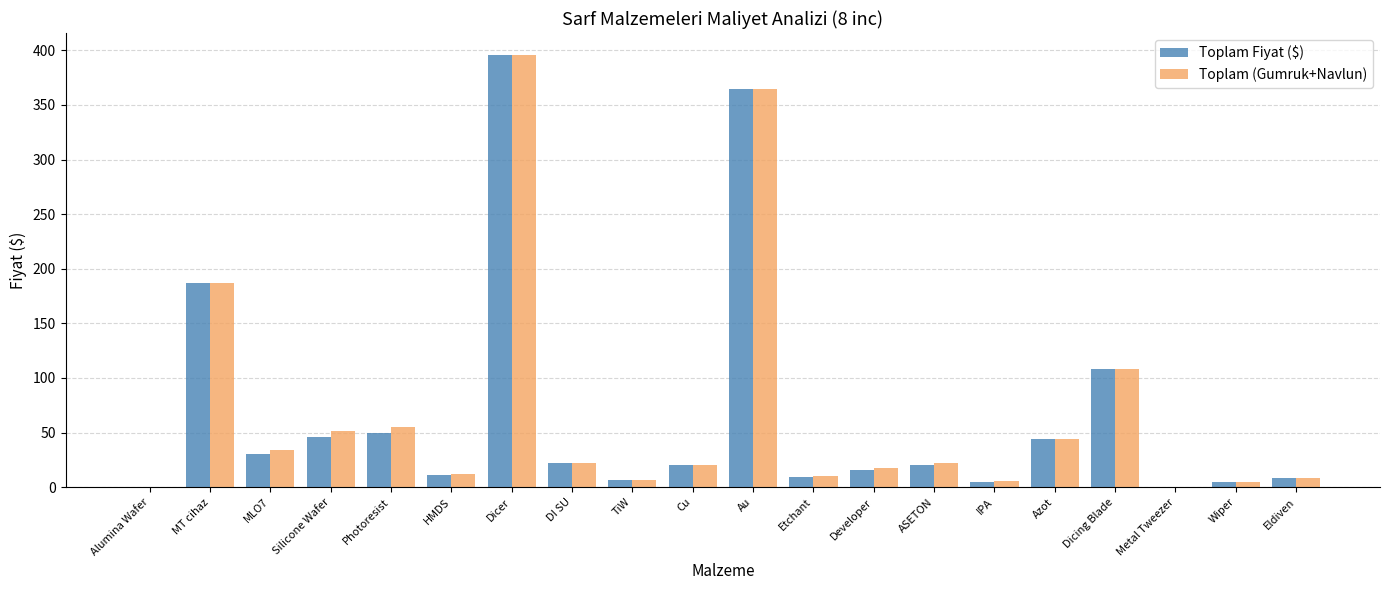

How many data points does each series have?

20